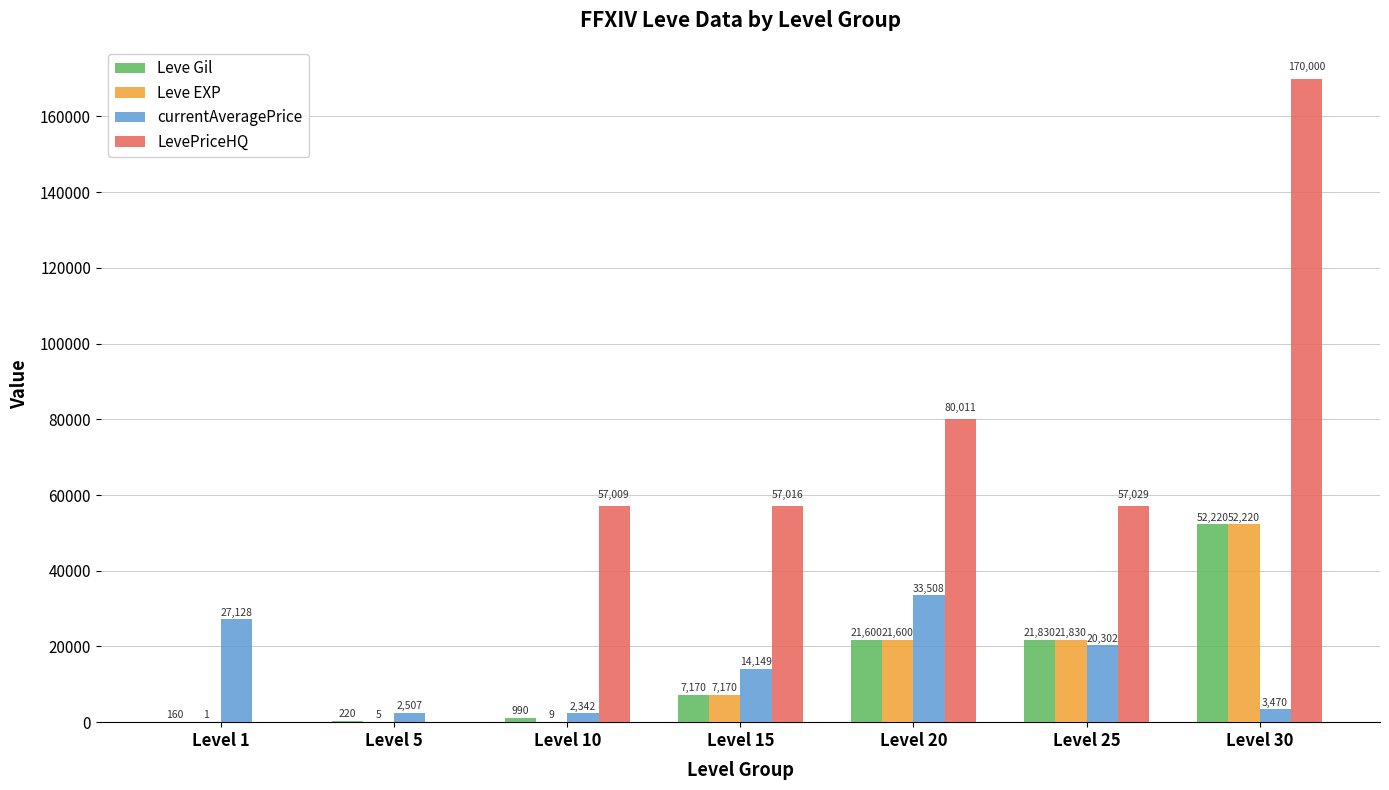

True or false: Leve EXP has a value of 8263 at Level 25.

False